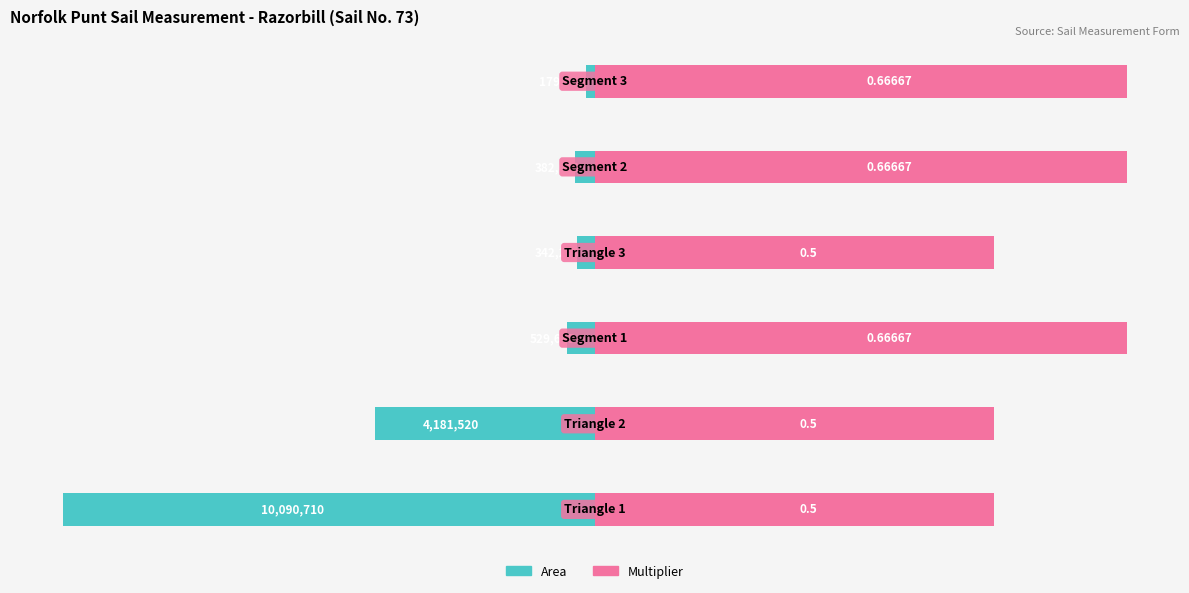

Are the bars horizontal?

Yes